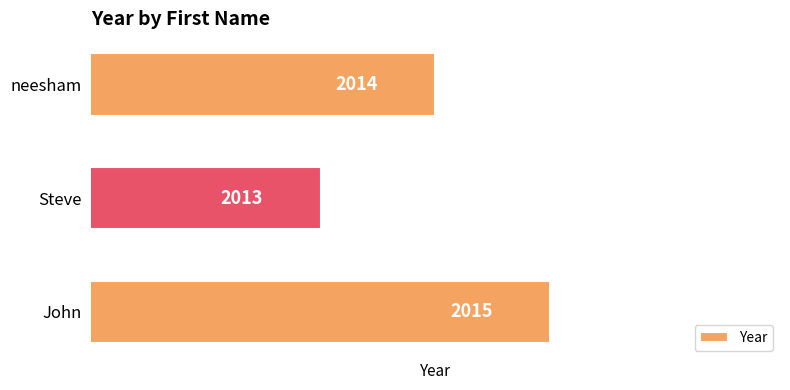

True or false: the data shows 3033 at neesham.

False